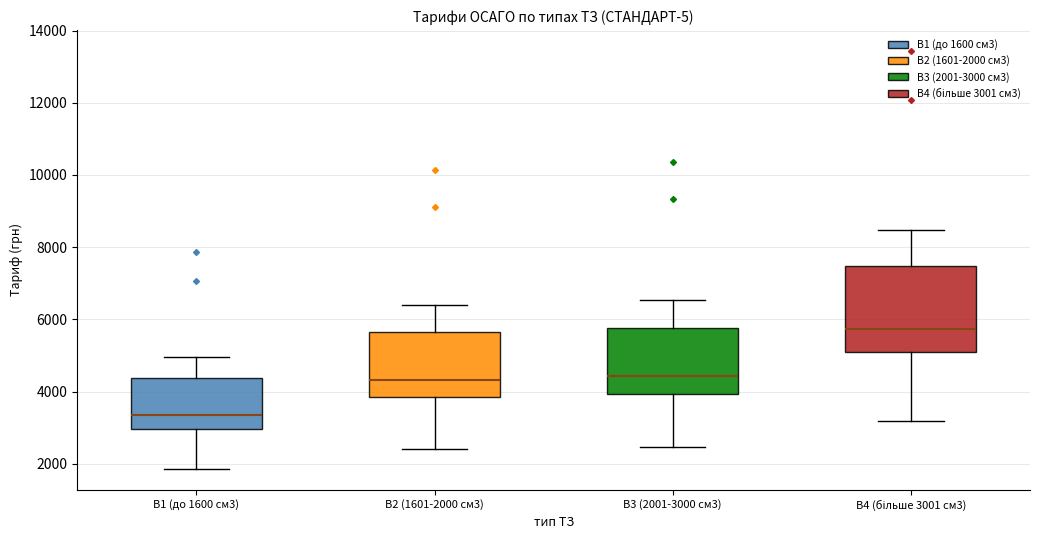

Which box has the lowest median line?

В1 (до 1600 см3)